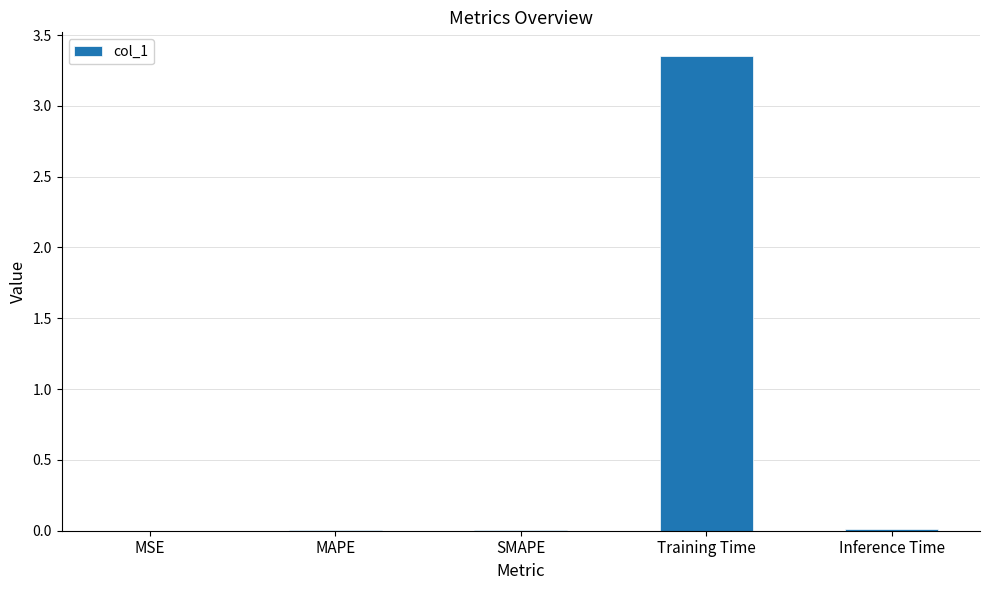

How many categories are shown in the chart?

5